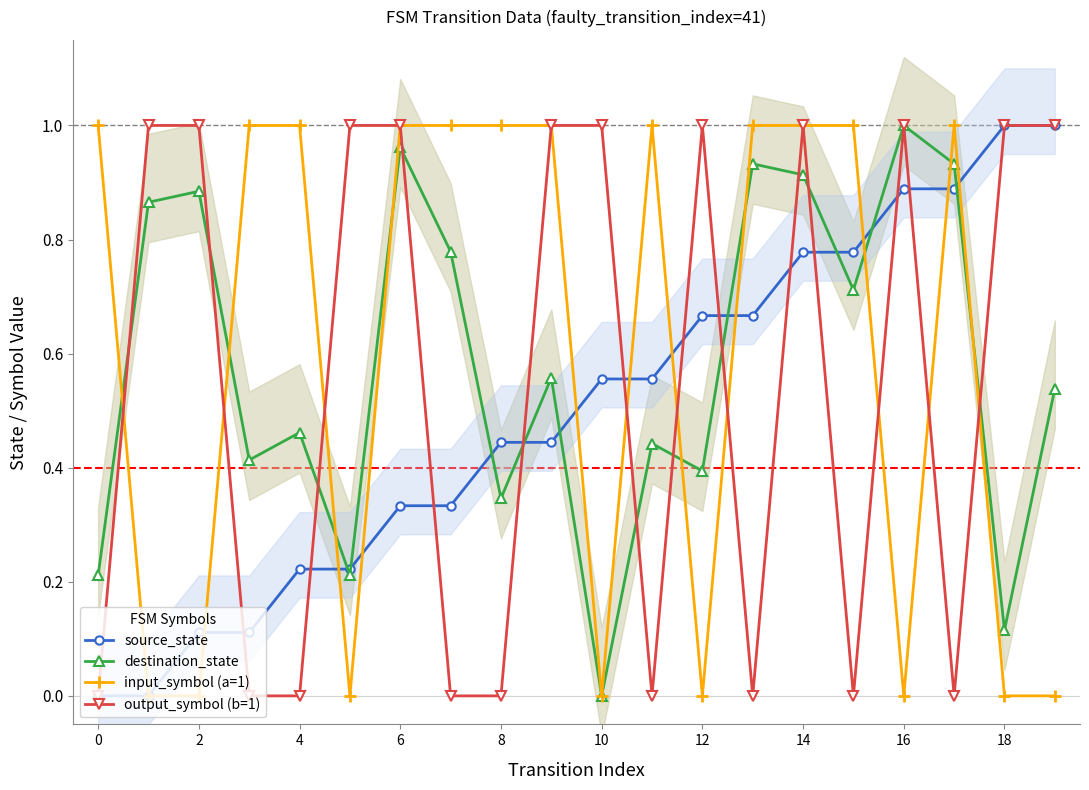

True or false: source_state has more than 1 points higher than both neighbors.

False